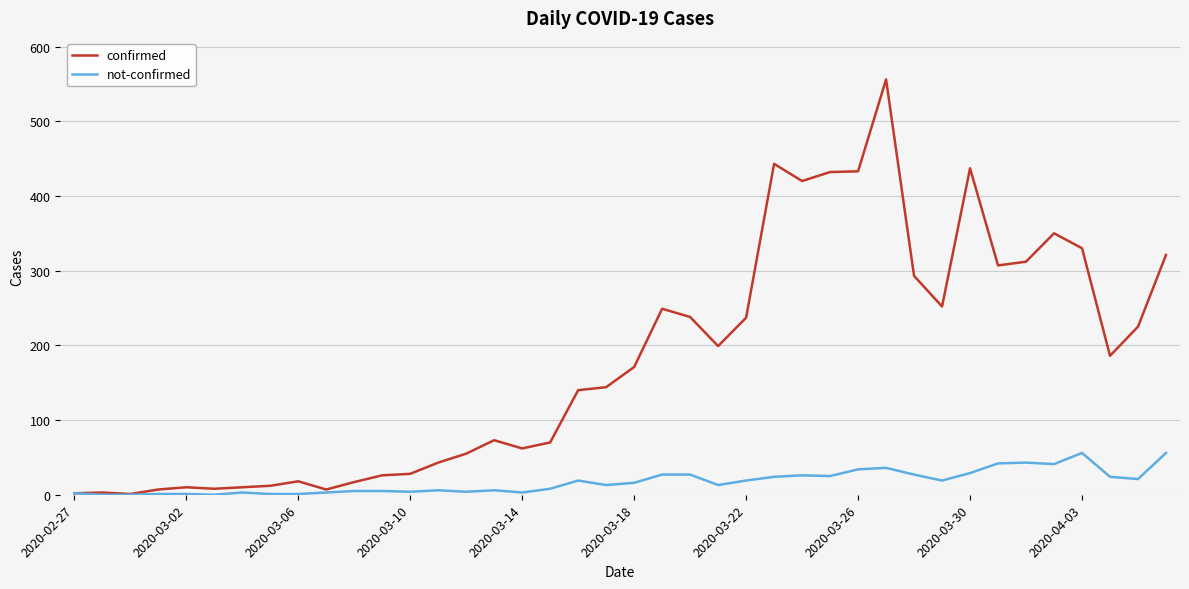

Which series has the largest total across all categories?

confirmed